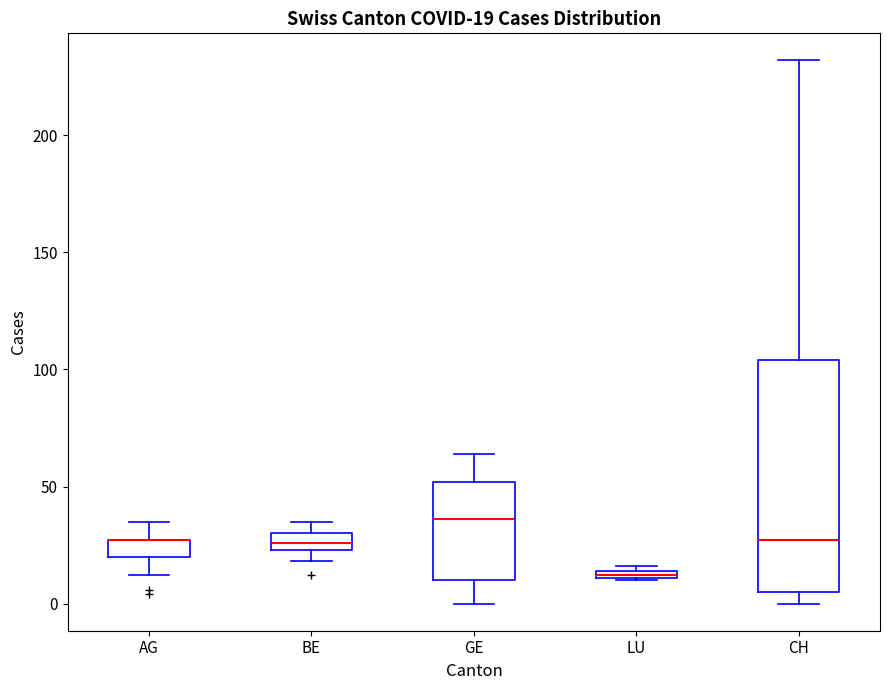

Which box is the tallest, from its lower edge to its upper edge?

CH